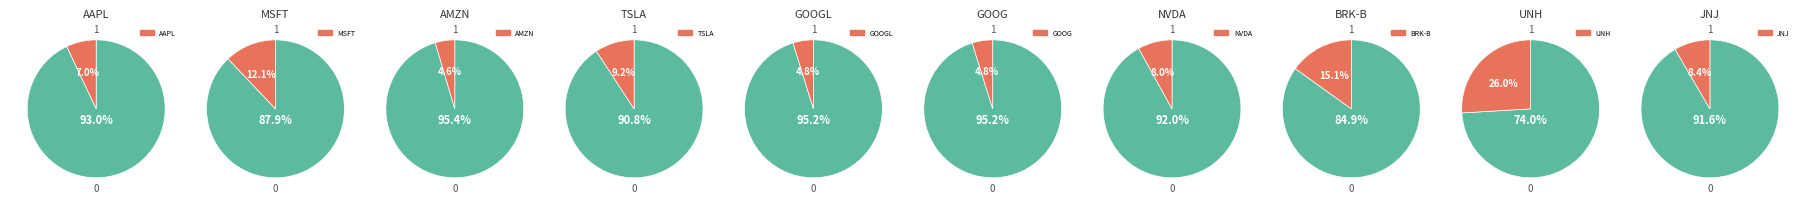

Is the sum of UNH and AMZN greater than half?

No